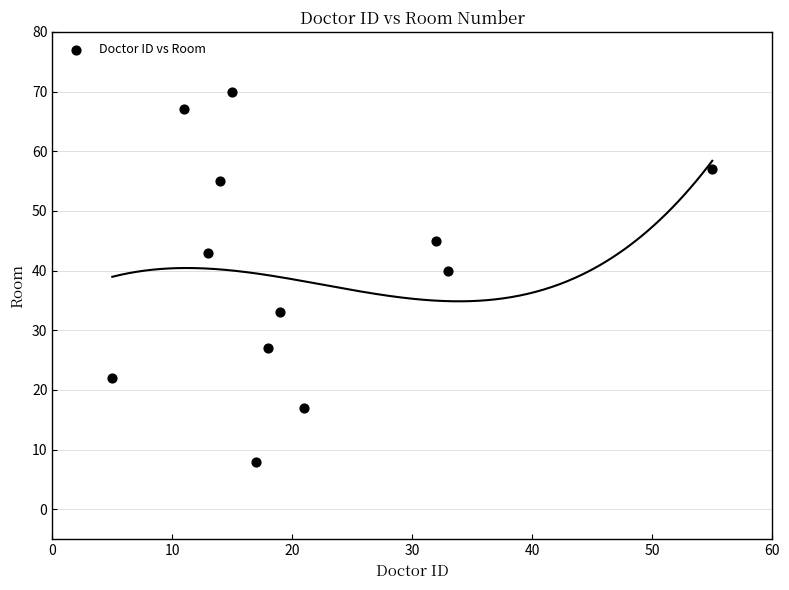

What is the range of Y values (max minus min)?

62